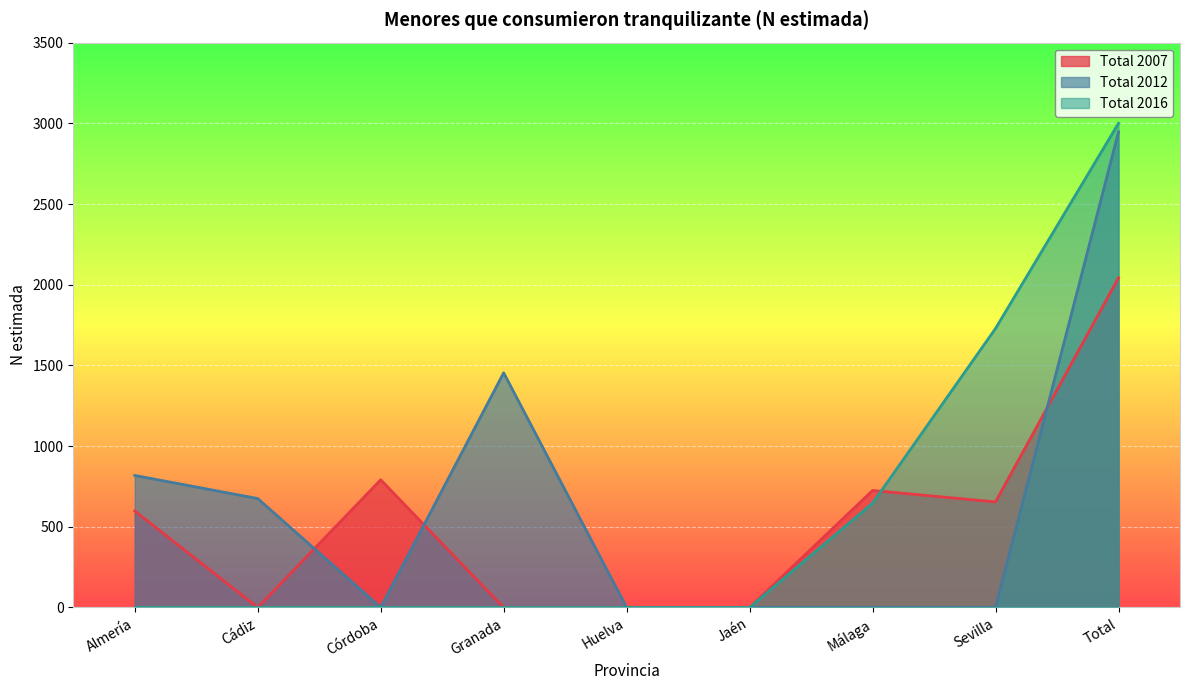

The value of Total 2016 at Málaga is 966. True or false?

False